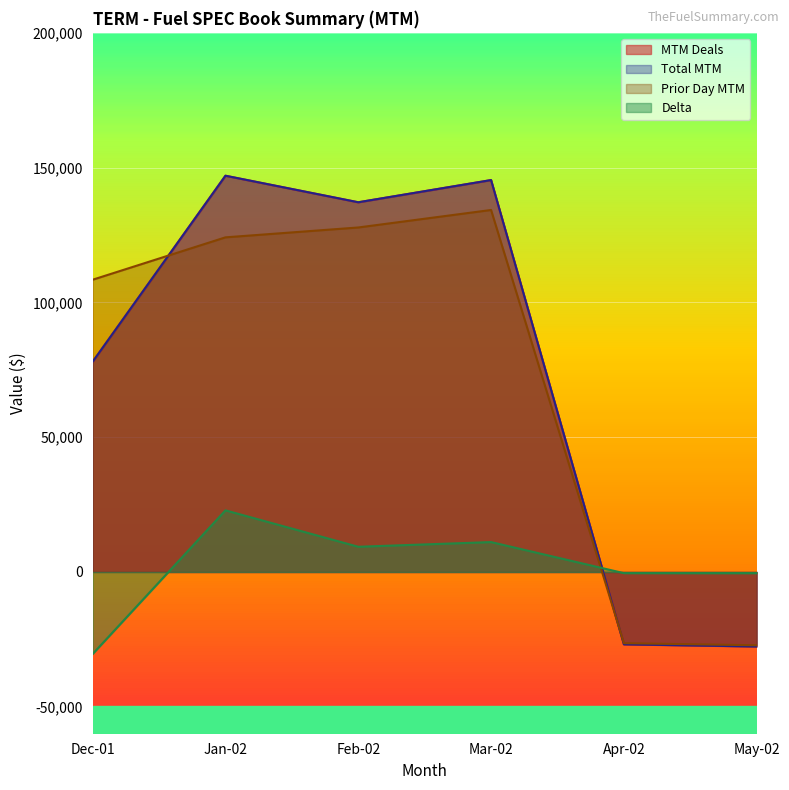

Is it true that Total MTM equals 32821 at Feb-02?

False